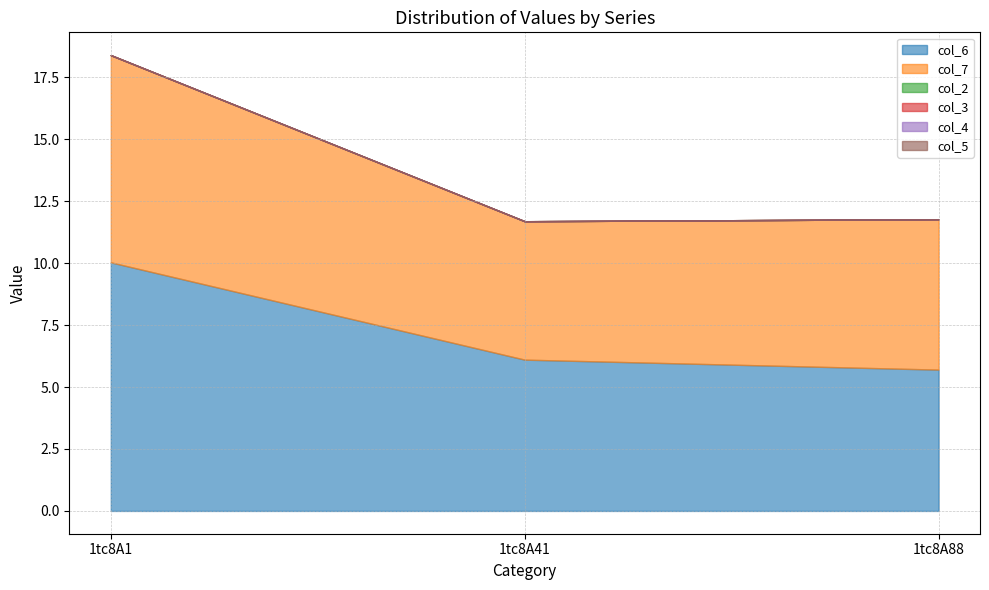

Reading right to left, what are all the values shown in this chart?

col_6: 1tc8A88=5.7	1tc8A41=6.1	1tc8A1=10.0
col_7: 1tc8A88=6.1	1tc8A41=5.6	1tc8A1=8.4
col_2: 1tc8A88=0.0	1tc8A41=0.0	1tc8A1=0.0
col_3: 1tc8A88=0.0	1tc8A41=0.0	1tc8A1=0.0
col_4: 1tc8A88=0.0	1tc8A41=0.0	1tc8A1=0.0
col_5: 1tc8A88=0.0	1tc8A41=0.0	1tc8A1=0.0